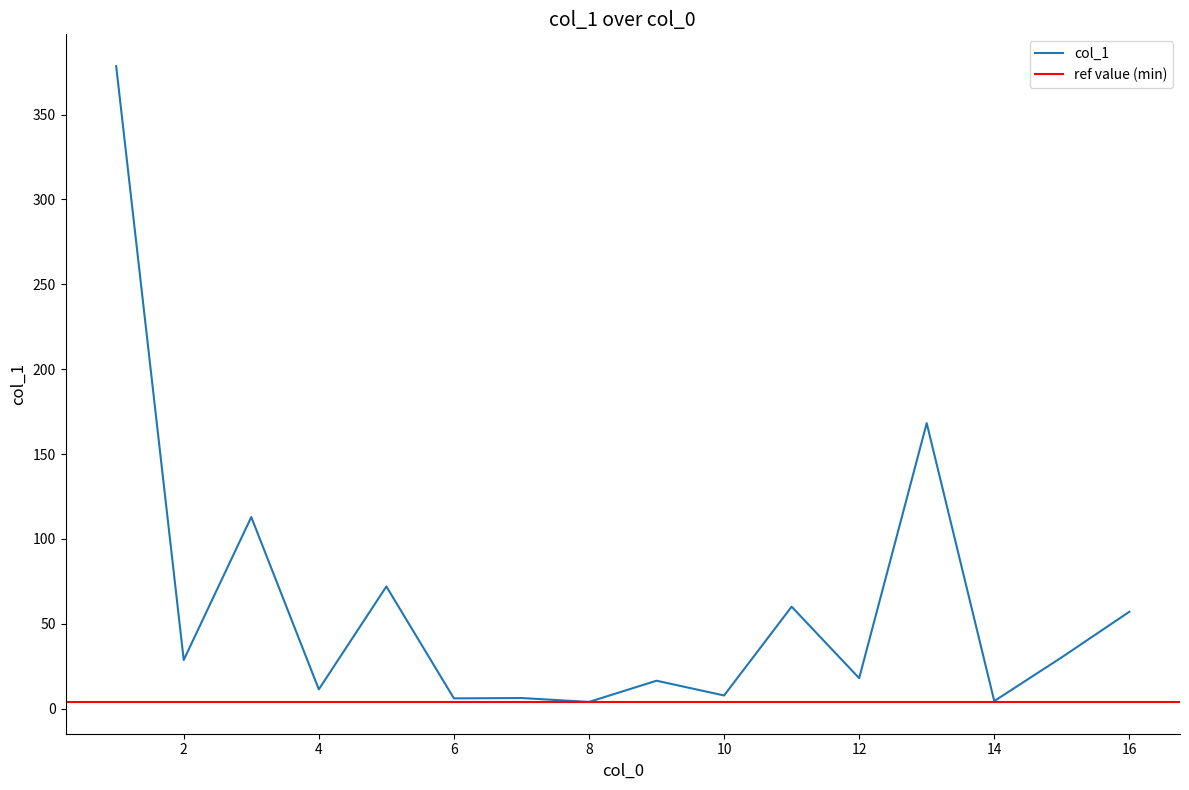

The value at 15 is 30.3. True or false?

True